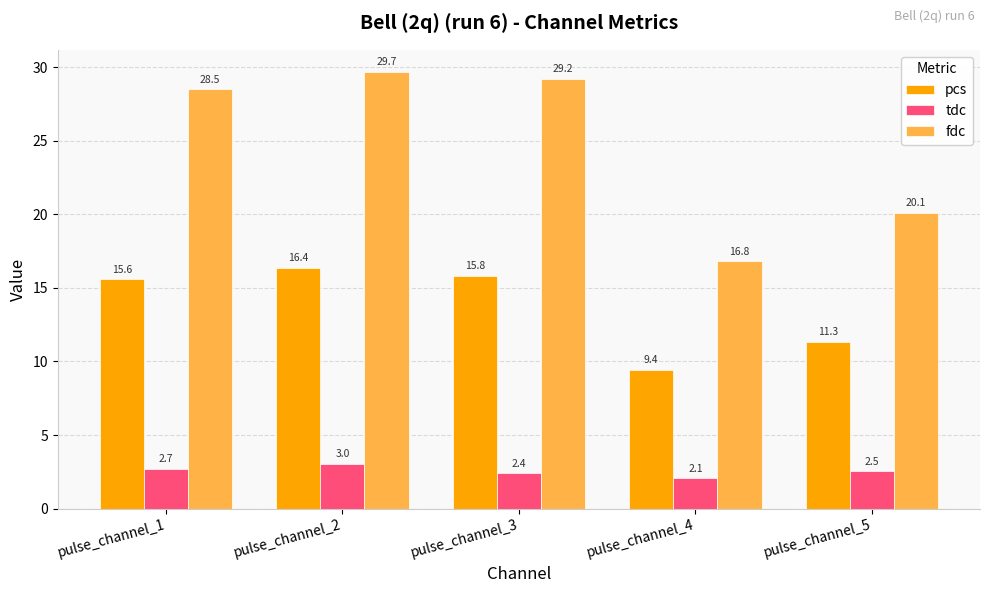

List the series in order of their overall mean, lowest first.

tdc, pcs, fdc